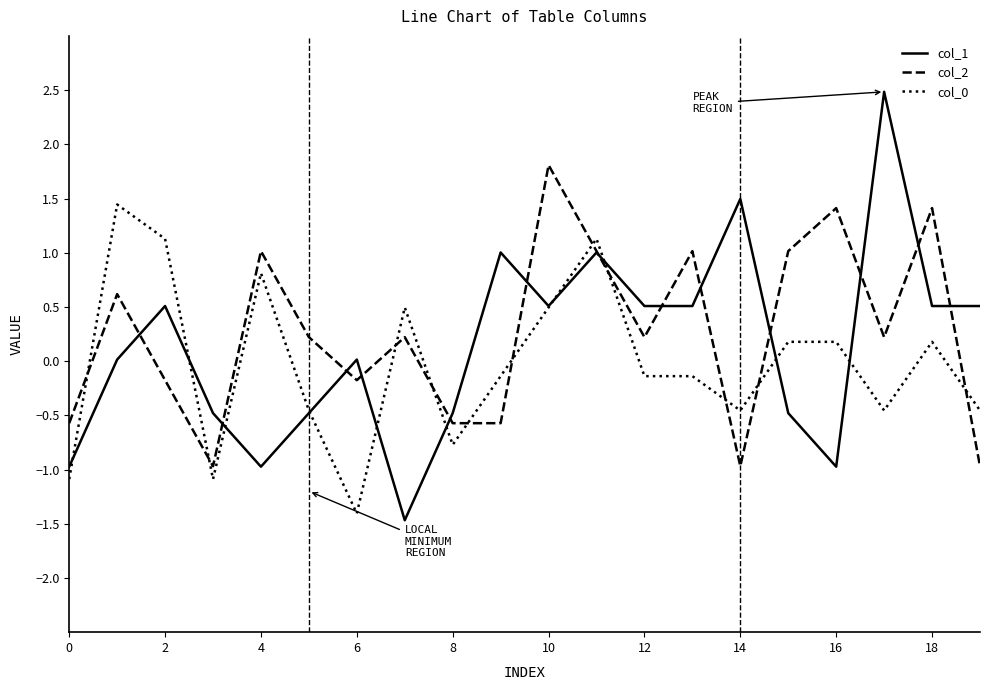

True or false: col_0 and col_2 cross at least once.

True